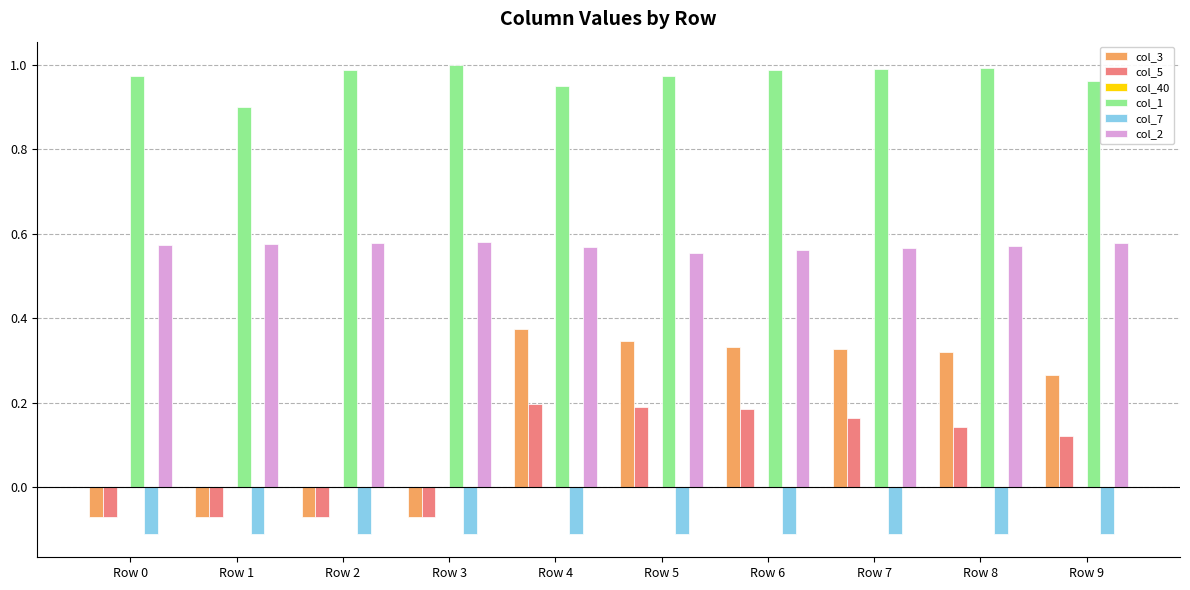

Which series has the widest spread of values?

col_3